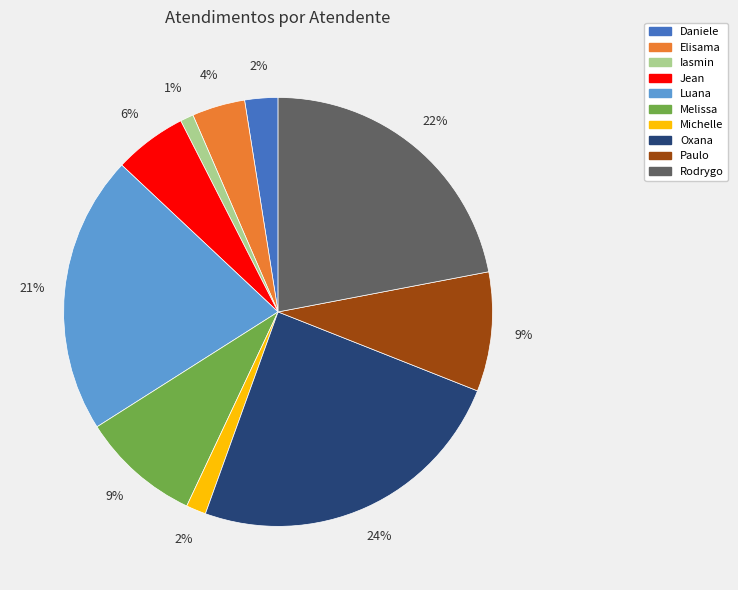

Is there any slice that represents more than half of the pie?

No